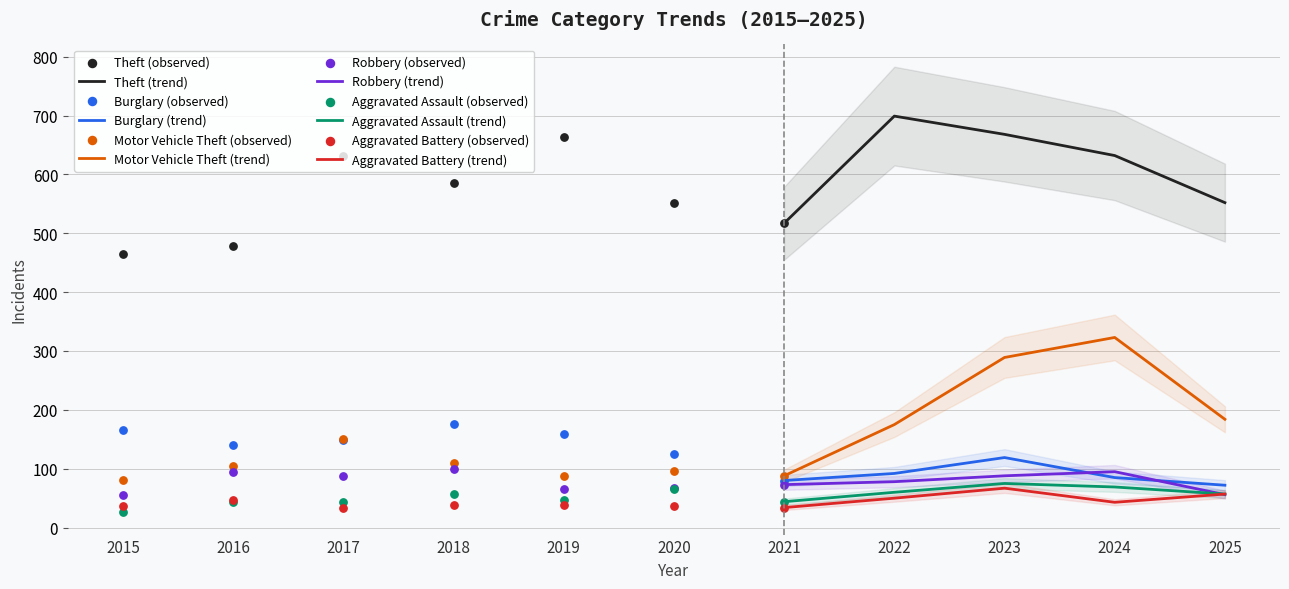

Which series contains the lowest Y value?

Aggravated Assault